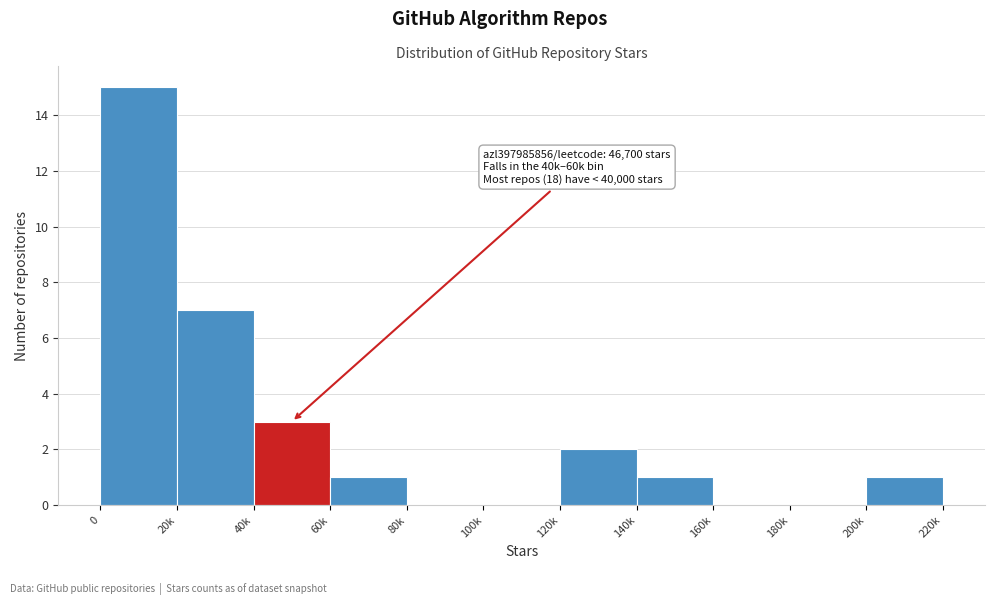

Reading left to right, list all the values displayed in this chart.

0=15	20k=7	40k=3	60k=1	80k=0	100k=0	120k=2	140k=1	160k=0	180k=0	200k=1